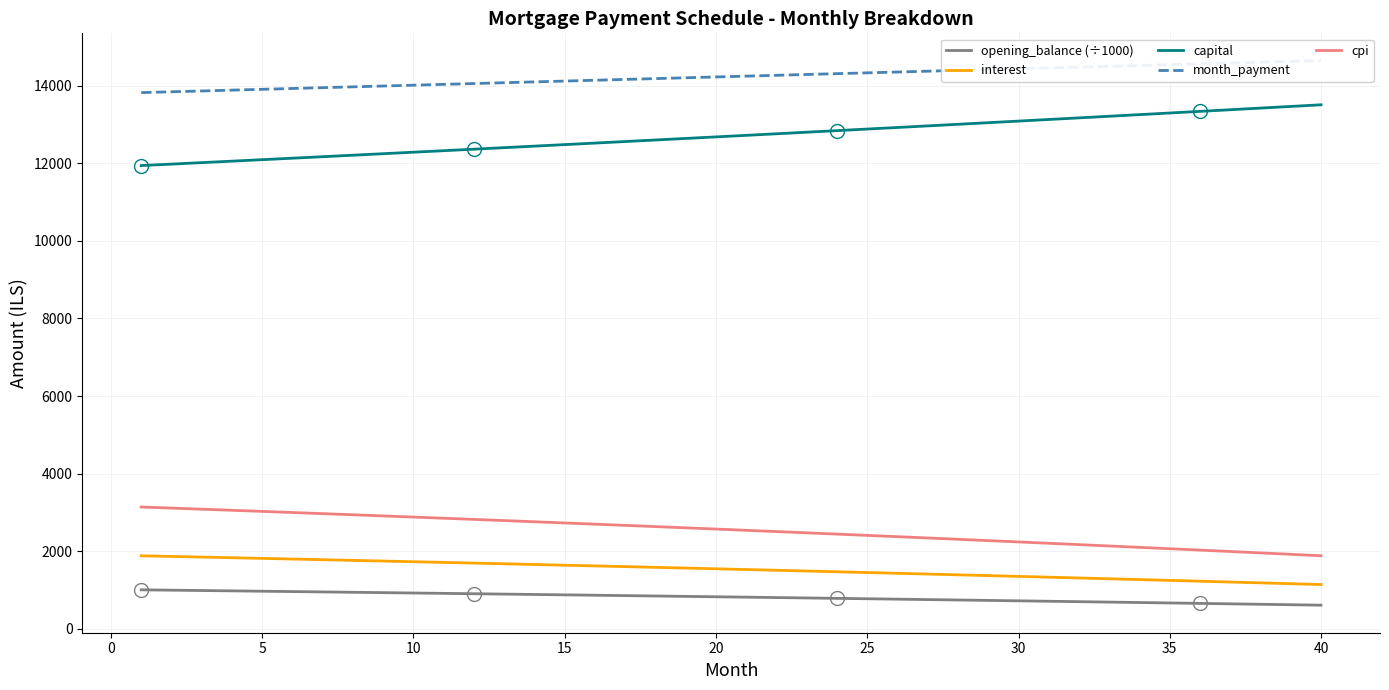

True or false: capital and interest intersect in this chart.

False